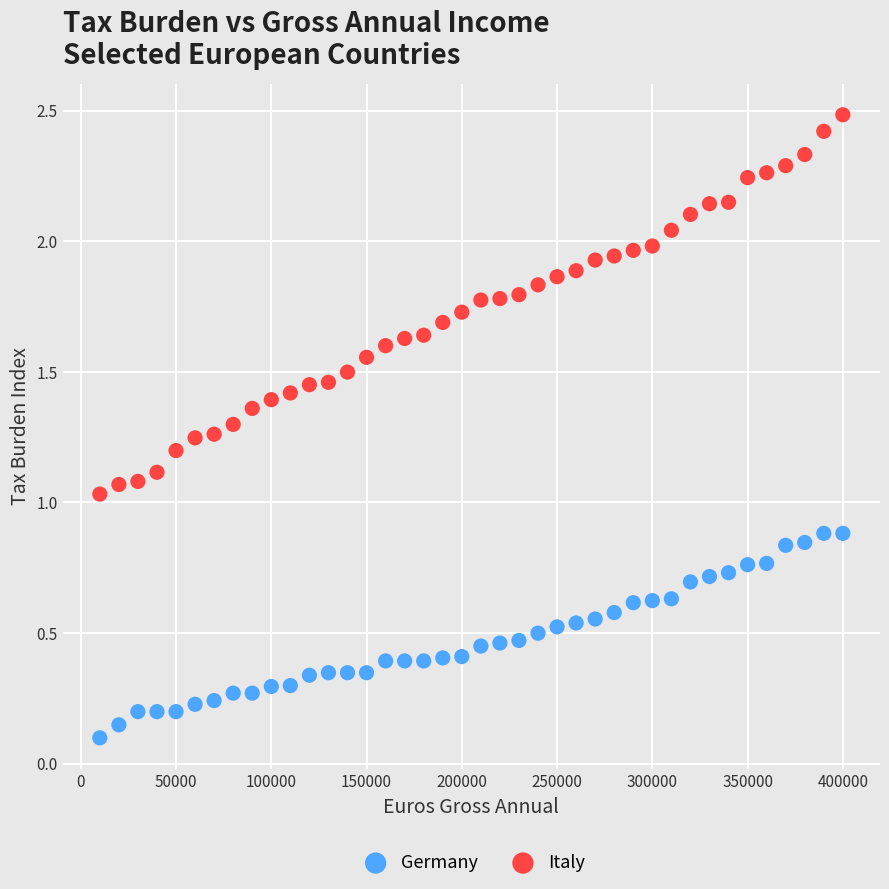

Across all data points, what is the range of X values (max minus min)?

390000.0